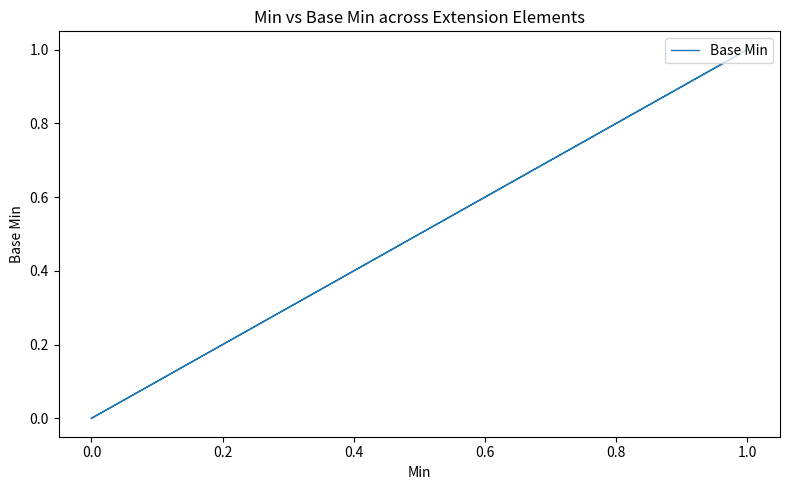

The value at 0.0 is 1. True or false?

False